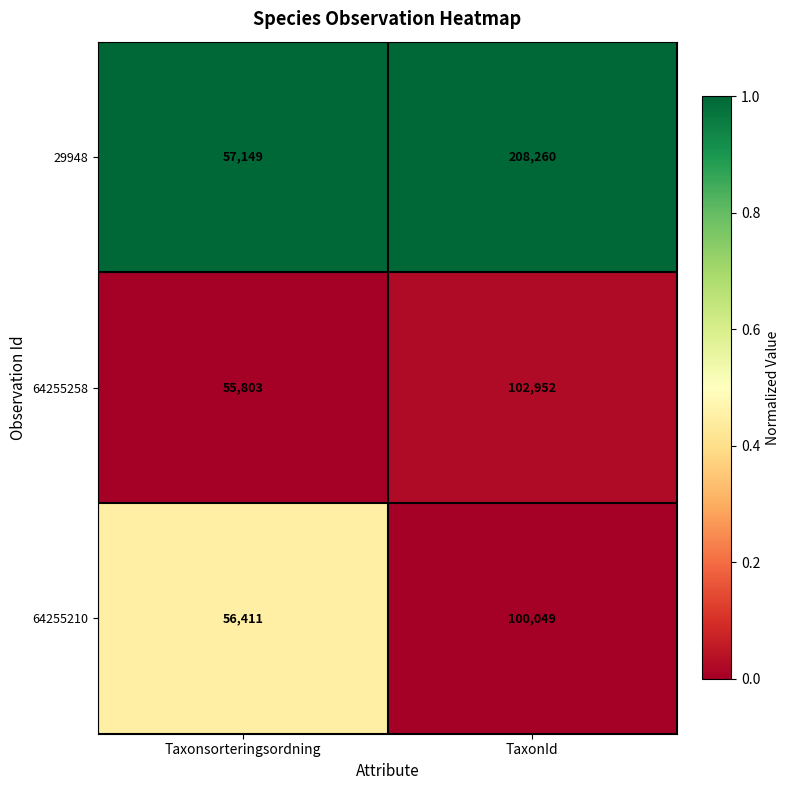

Reading left to right, what are all the values shown in this chart?

29948: Taxonsorteringsordning=57149	TaxonId=208260
64255258: Taxonsorteringsordning=55803	TaxonId=102952
64255210: Taxonsorteringsordning=56411	TaxonId=100049